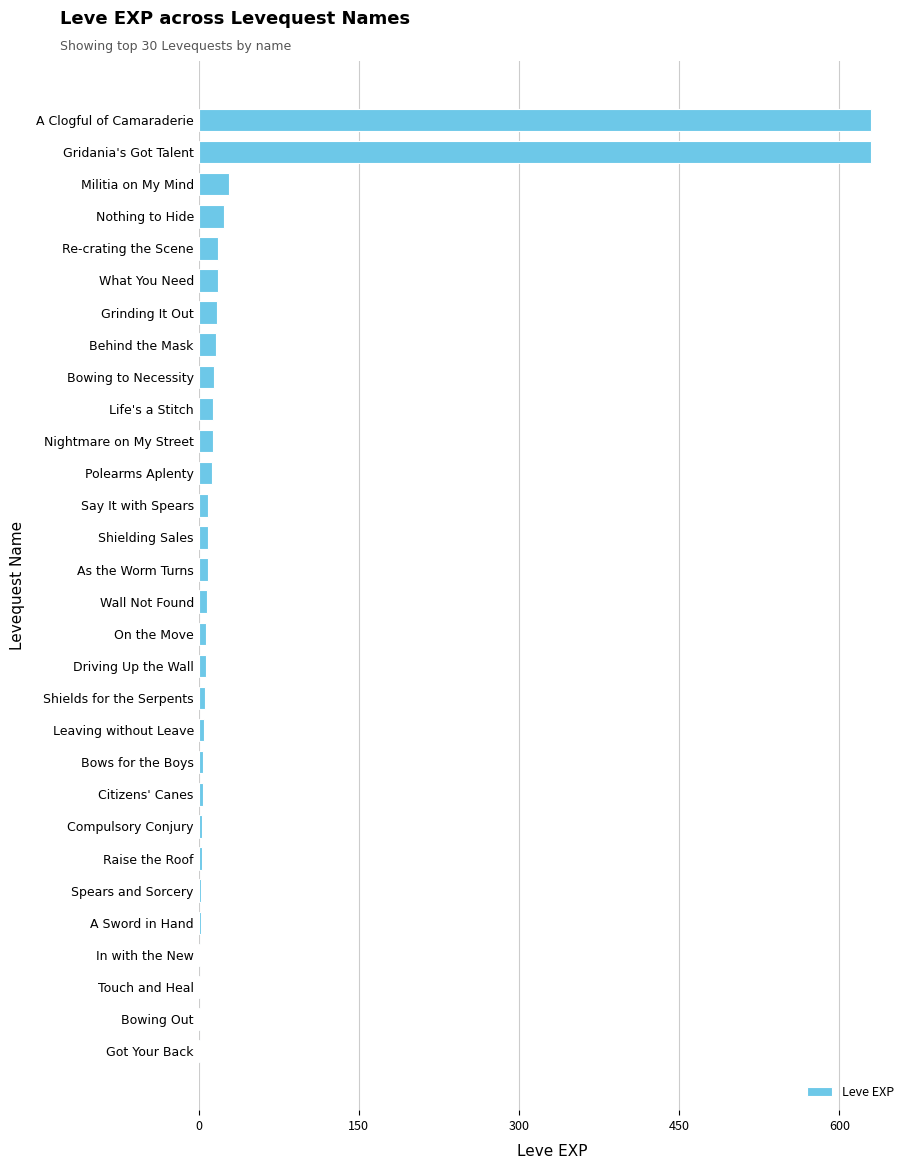

What is the greatest value displayed?

630